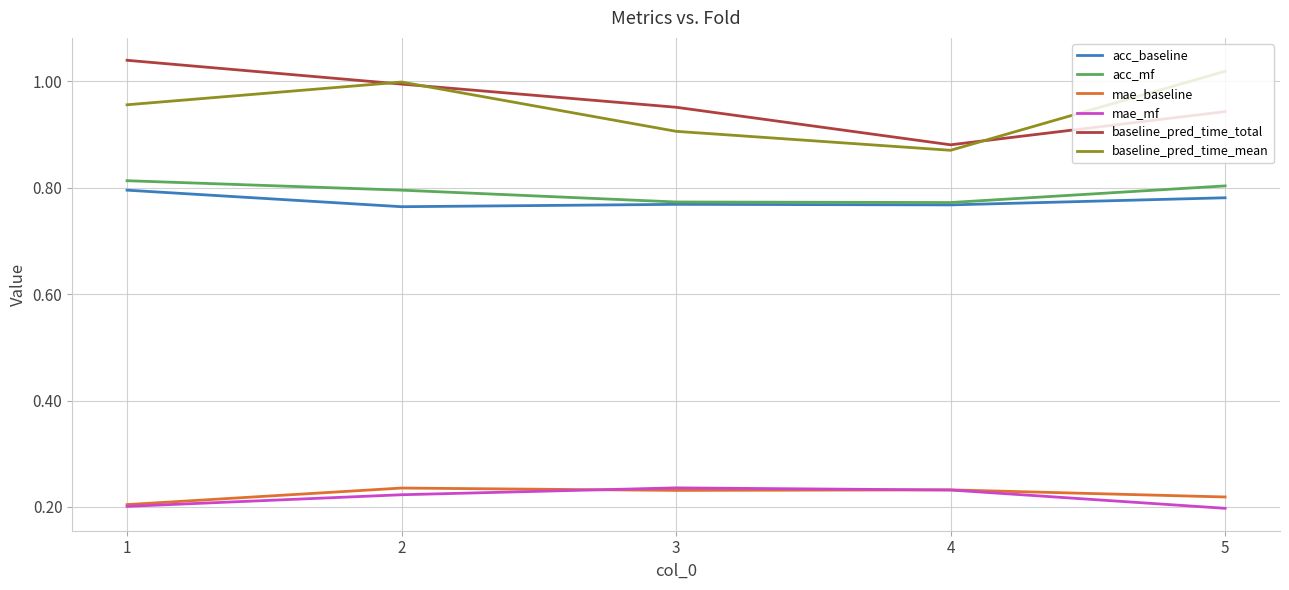

At which label does baseline_pred_time_total reach its minimum?

4